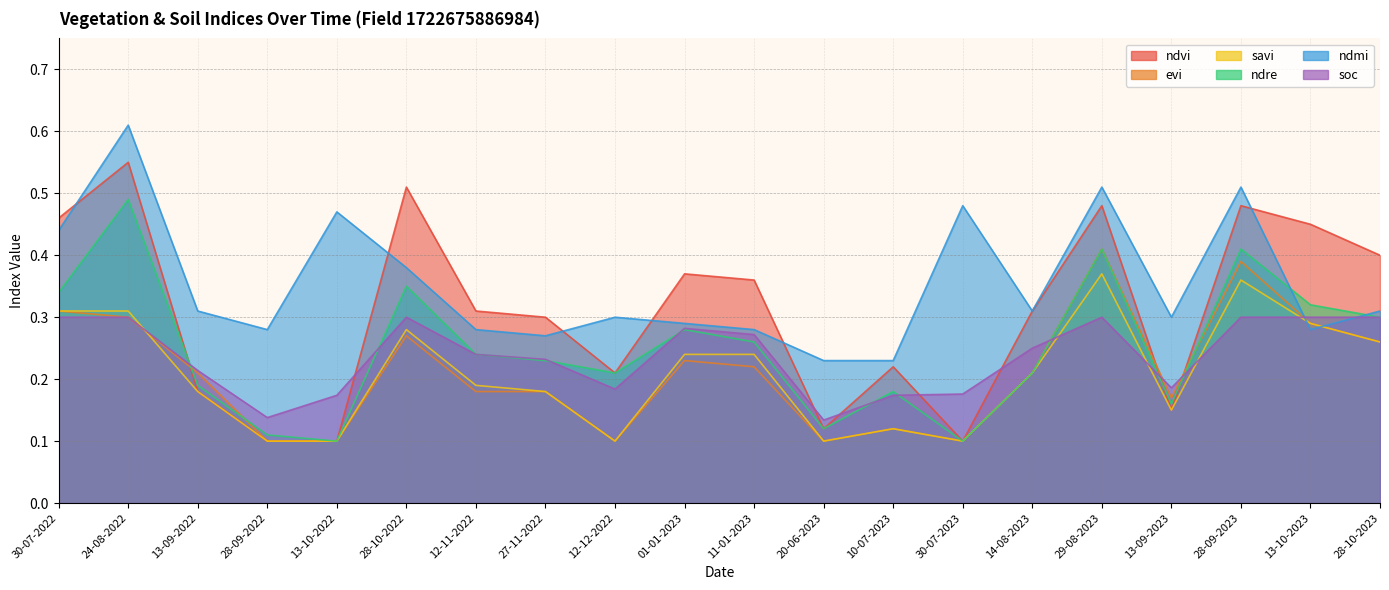

Reading right to left, extract all data points from this chart.

ndvi: 0.4	0.5	0.5	0.1	0.5	0.3	0.1	0.2	0.1	0.4	0.4	0.2	0.3	0.3	0.5	0.1	0.1	0.2	0.6	0.5
evi: 0.3	0.3	0.4	0.2	0.4	0.2	0.1	0.1	0.1	0.2	0.2	0.1	0.2	0.2	0.3	0.1	0.1	0.2	0.3	0.3
savi: 0.3	0.3	0.4	0.1	0.4	0.2	0.1	0.1	0.1	0.2	0.2	0.1	0.2	0.2	0.3	0.1	0.1	0.2	0.3	0.3
ndre: 0.3	0.3	0.4	0.2	0.4	0.2	0.1	0.2	0.1	0.3	0.3	0.2	0.2	0.2	0.3	0.1	0.1	0.2	0.5	0.3
ndmi: 0.3	0.3	0.5	0.3	0.5	0.3	0.5	0.2	0.2	0.3	0.3	0.3	0.3	0.3	0.4	0.5	0.3	0.3	0.6	0.4
soc: 0.3	0.3	0.3	0.2	0.3	0.2	0.2	0.2	0.1	0.3	0.3	0.2	0.2	0.2	0.3	0.2	0.1	0.2	0.3	0.3